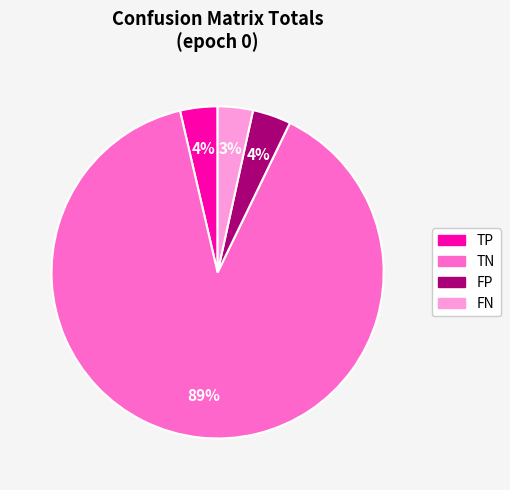

Is TN the majority of the pie?

Yes